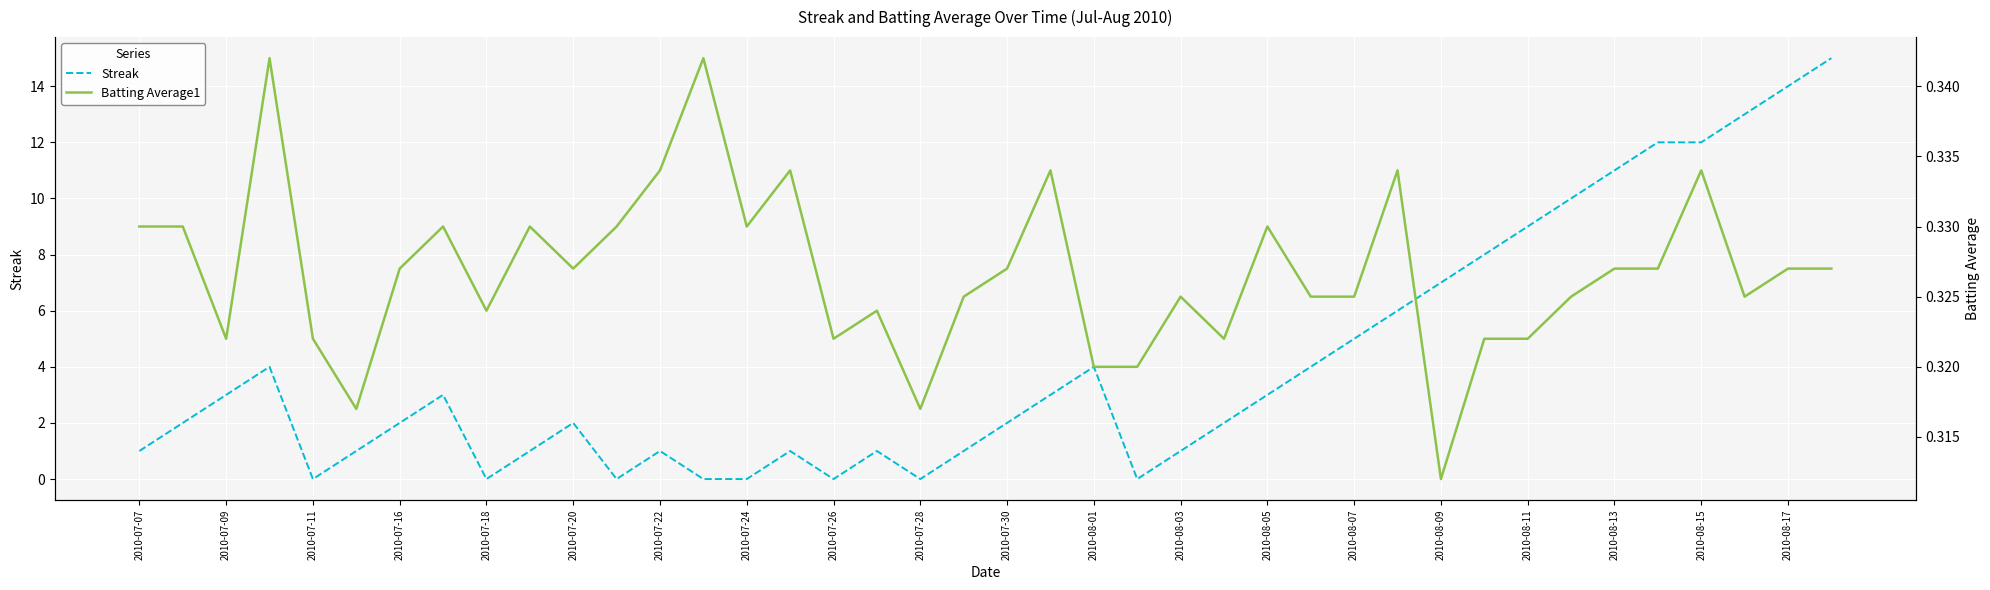

Reading left to right, what are all the values shown in this chart?

Streak: 1.0	2.0	3.0	4.0	0.0	1.0	2.0	3.0	0.0	1.0	2.0	0.0	1.0	0.0	0.0	1.0	0.0	1.0	0.0	1.0	2.0	3.0	4.0	0.0	1.0	2.0	3.0	4.0	5.0	6.0	7.0	8.0	9.0	10.0	11.0	12.0	12.0	13.0	14.0	15.0
Batting Average1: 0.3	0.3	0.3	0.3	0.3	0.3	0.3	0.3	0.3	0.3	0.3	0.3	0.3	0.3	0.3	0.3	0.3	0.3	0.3	0.3	0.3	0.3	0.3	0.3	0.3	0.3	0.3	0.3	0.3	0.3	0.3	0.3	0.3	0.3	0.3	0.3	0.3	0.3	0.3	0.3